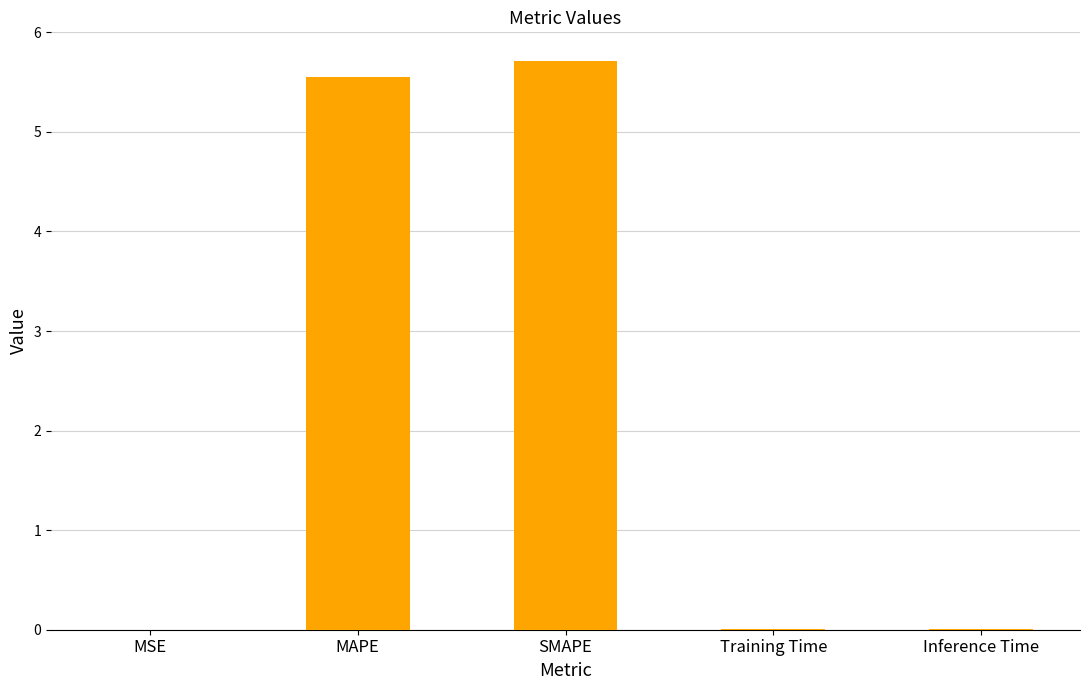

Which category has the highest value across all series?

SMAPE